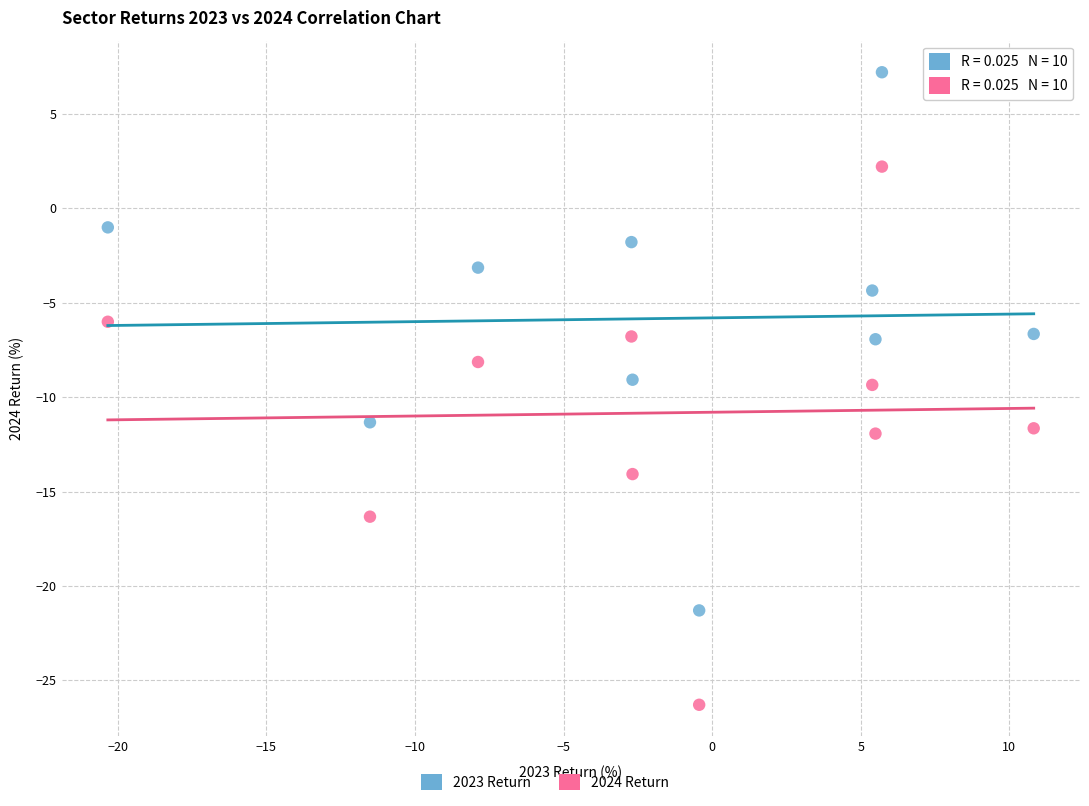

Which series contains the highest Y value?

2023 Return